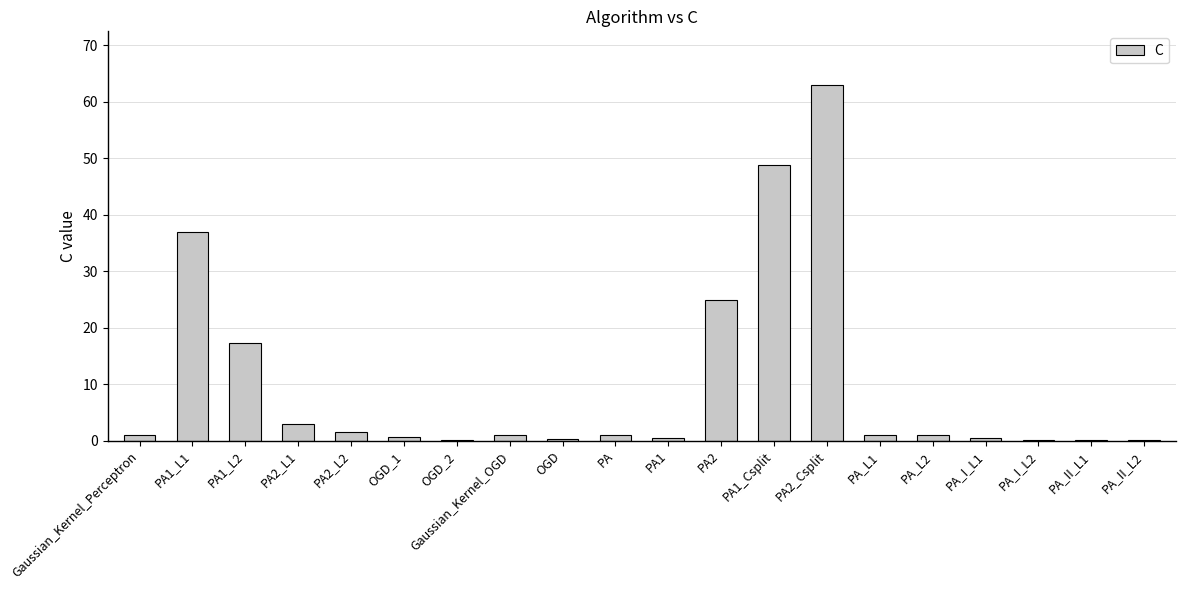

Are the bars grouped side by side (vs. stacked)?

No